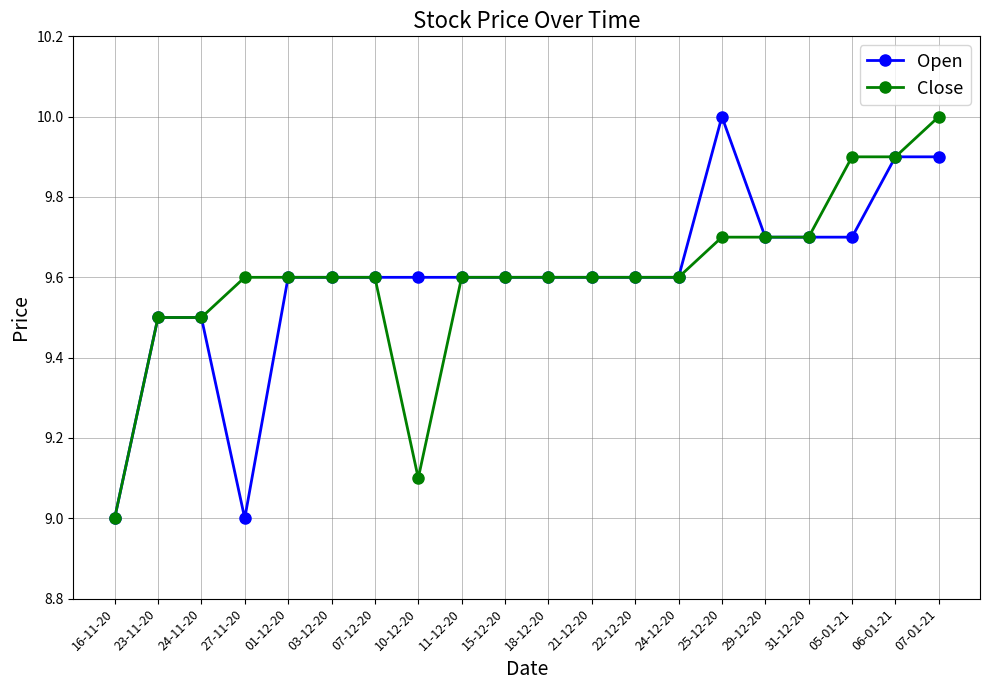

How many values in the Close series exceed 9?

19